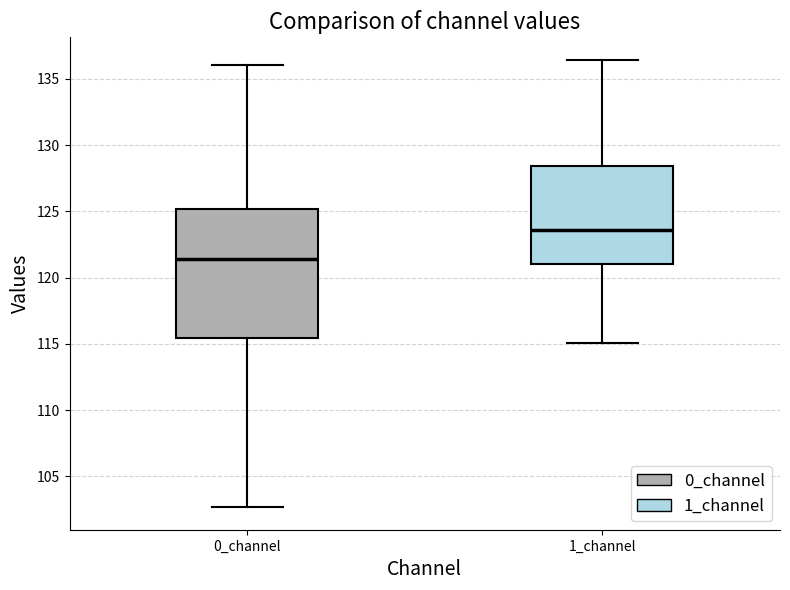

Reading left to right, read every box against the y-axis: the position of its median line, the range the box covers, and the ends of its whiskers. The values are not printed on the chart, so give them approximately, as read against the axis.

0_channel: median 121.5, box 115.5 to 125.0, whiskers 102.5 to 136.0
1_channel: median 123.5, box 121.0 to 128.5, whiskers 115.0 to 136.5